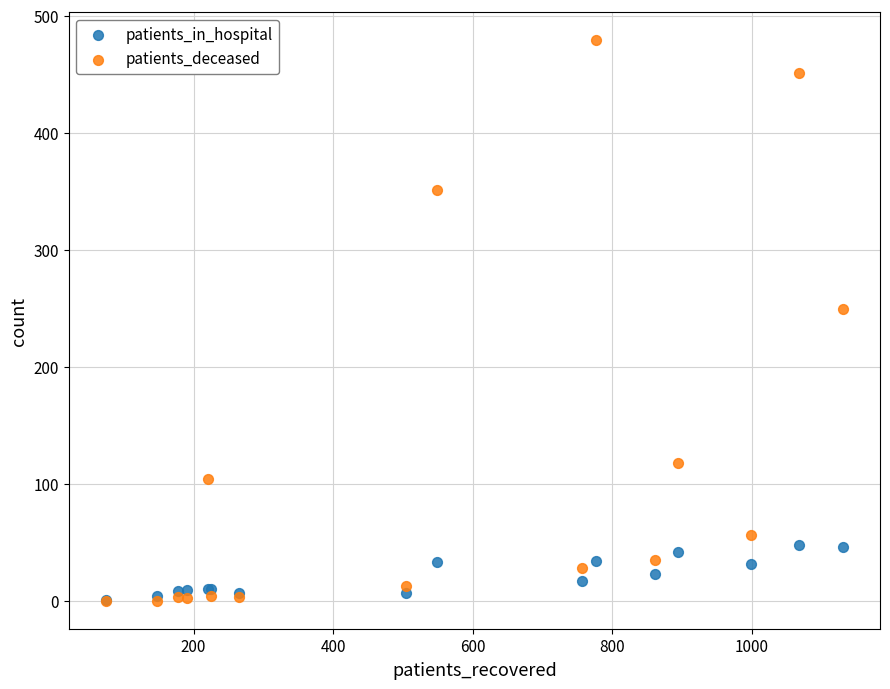

In the patients_deceased series, what Y value is closest to 239?

249